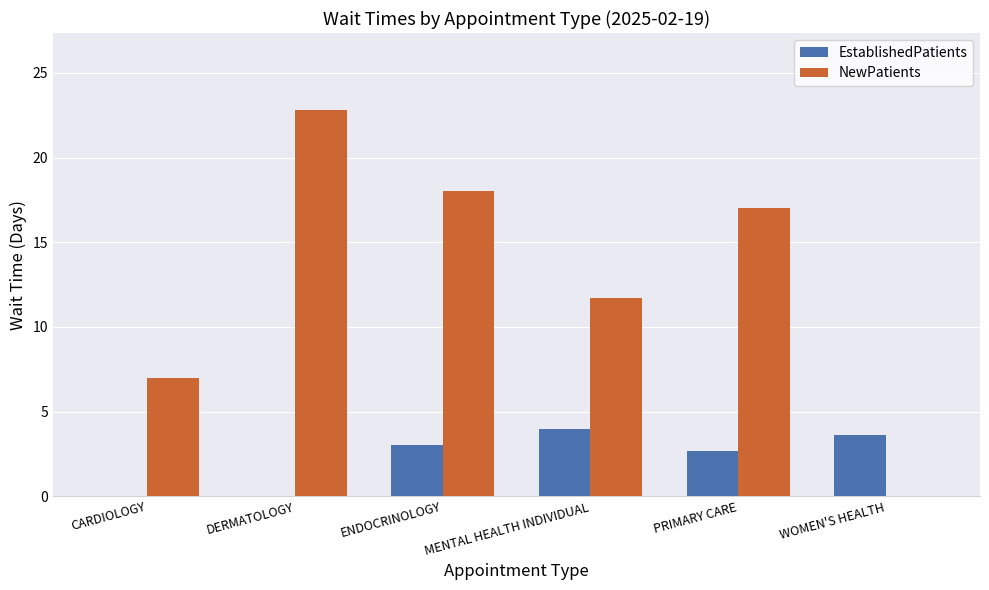

What is the total value across all series at PRIMARY CARE?

19.7